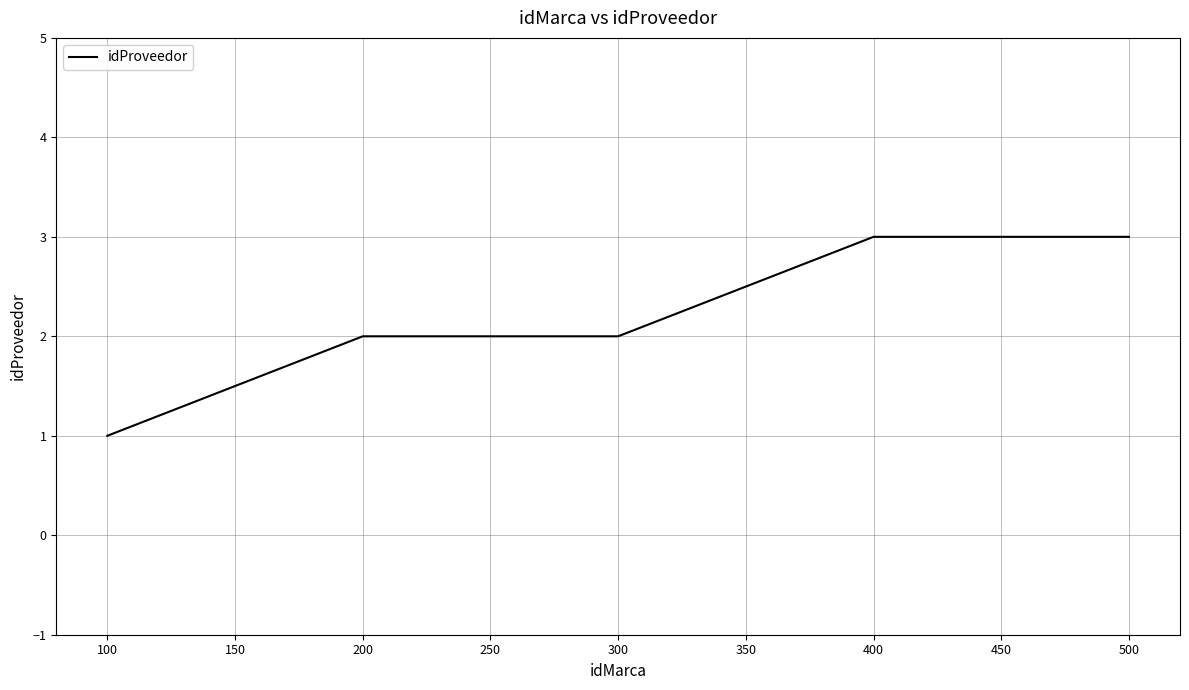

What is the sum of the values at 200 and 400?

5